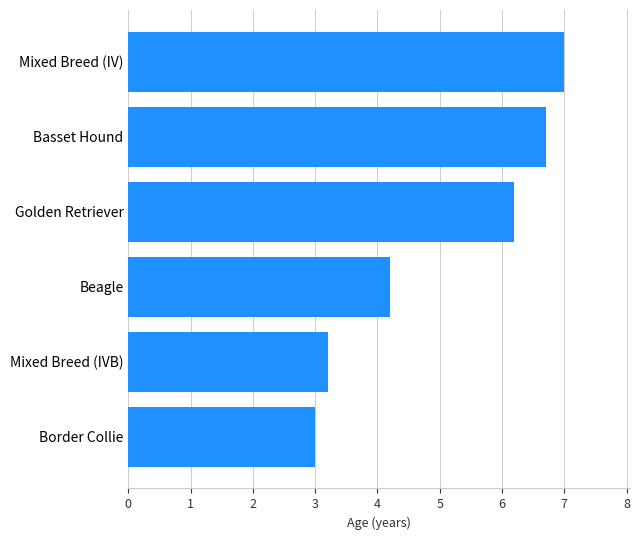

List the labels in order of value, largest first.

Mixed Breed (IV), Basset Hound, Golden Retriever, Beagle, Mixed Breed (IVB), Border Collie